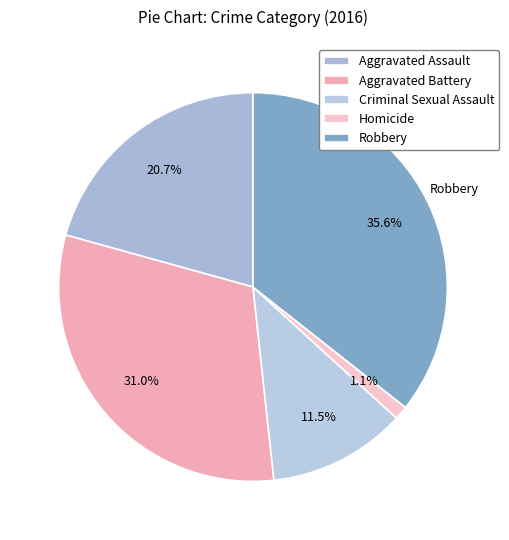

Does Aggravated Assault represent more than half of the total?

No